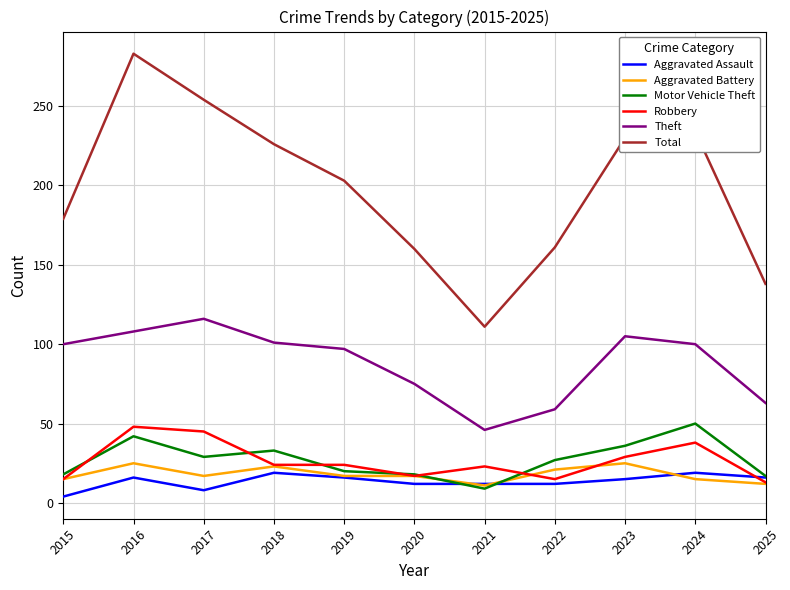

True or false: Theft and Motor Vehicle Theft intersect in this chart.

False